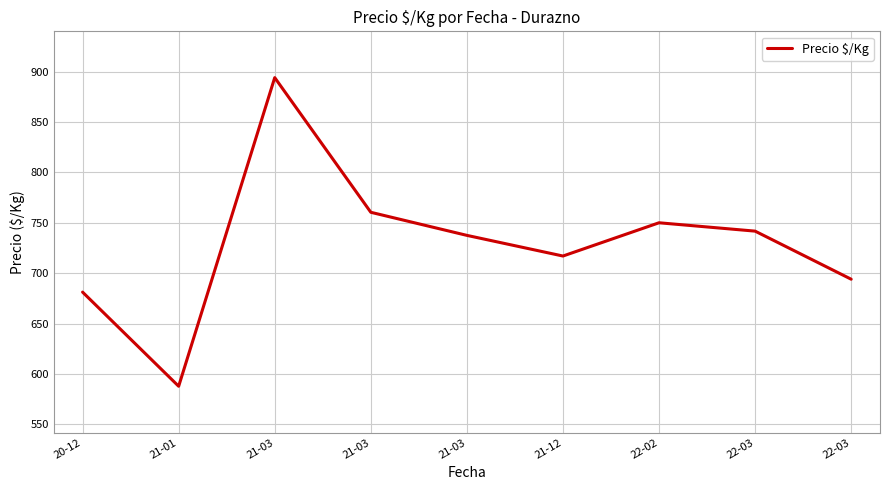

How many points are higher than both their immediate neighbors (excluding endpoints)?

2